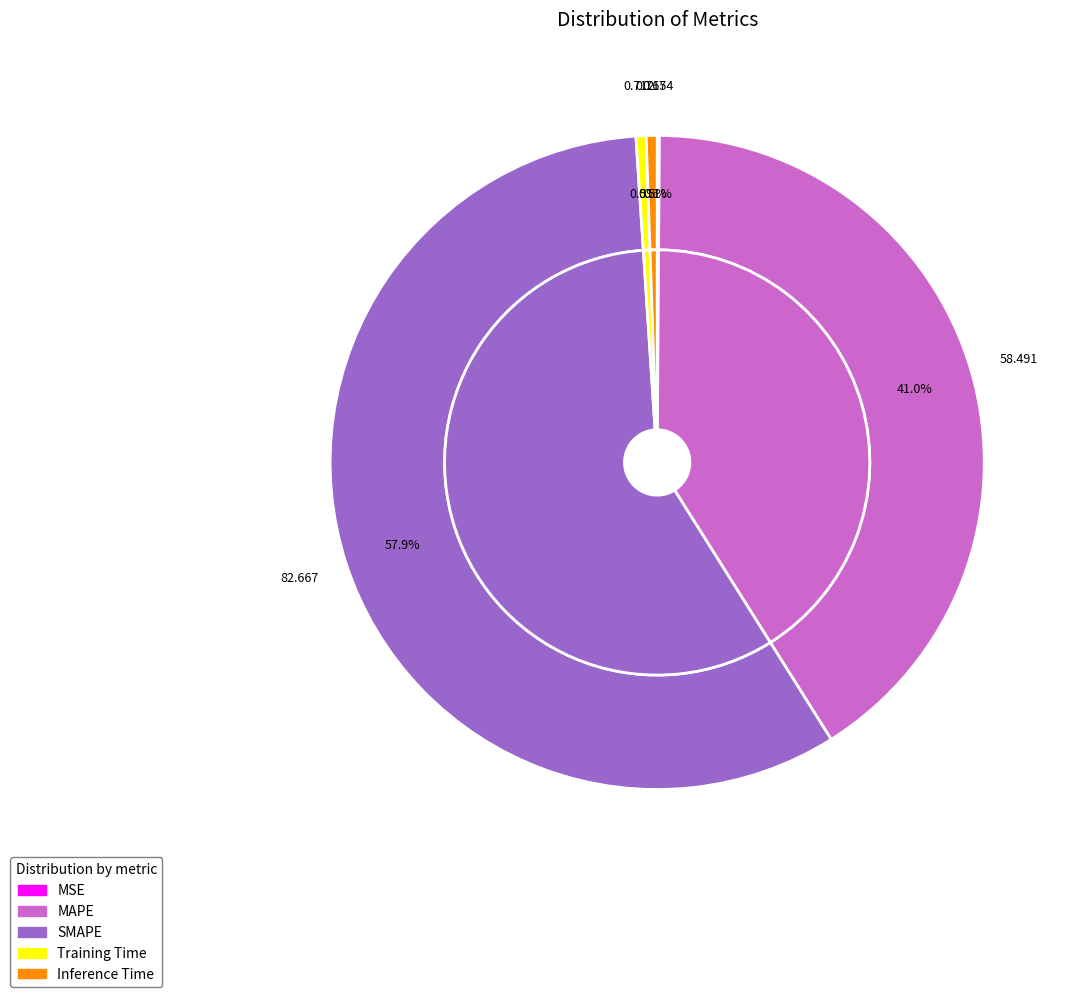

Rank the categories by value from highest to lowest.

SMAPE, MAPE, Inference Time, Training Time, MSE